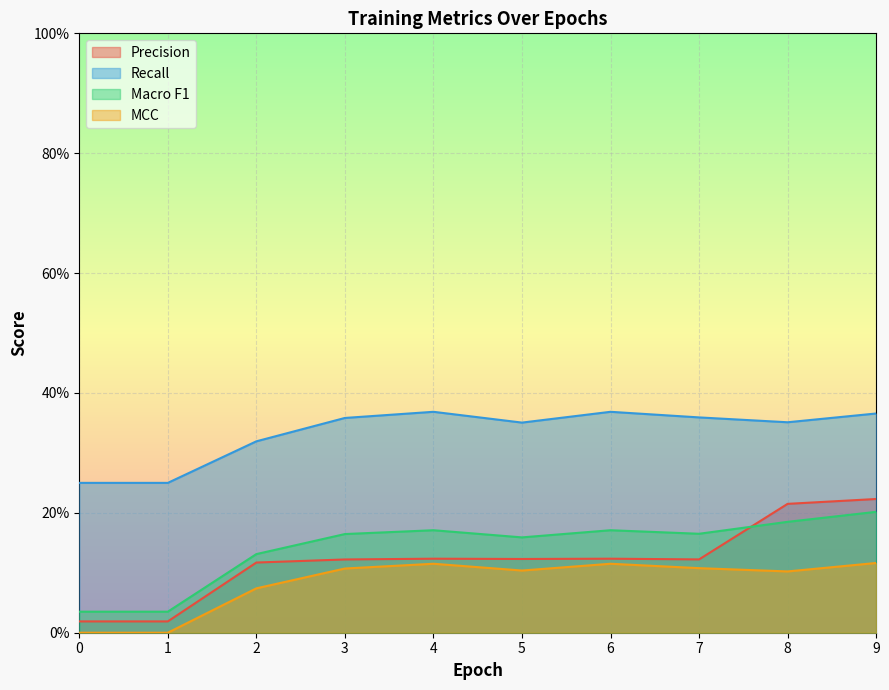

What are all the series names shown in the legend?

Precision, Recall, Macro F1, MCC